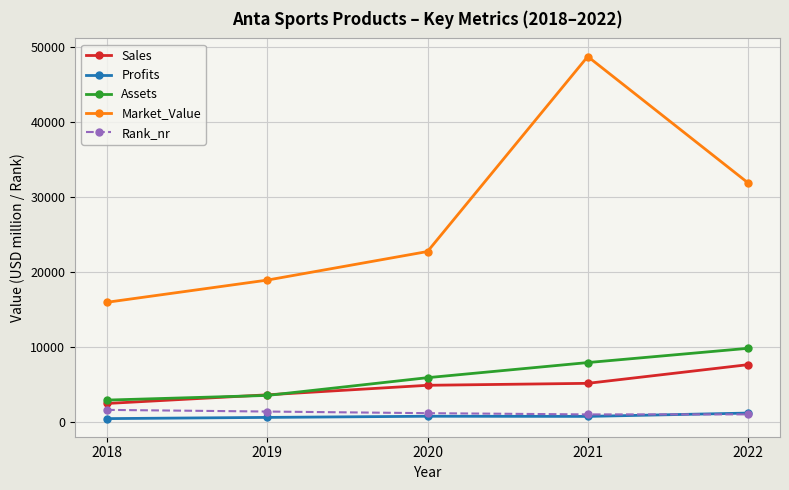

What is the average value of the Market_Value series?

27656.2